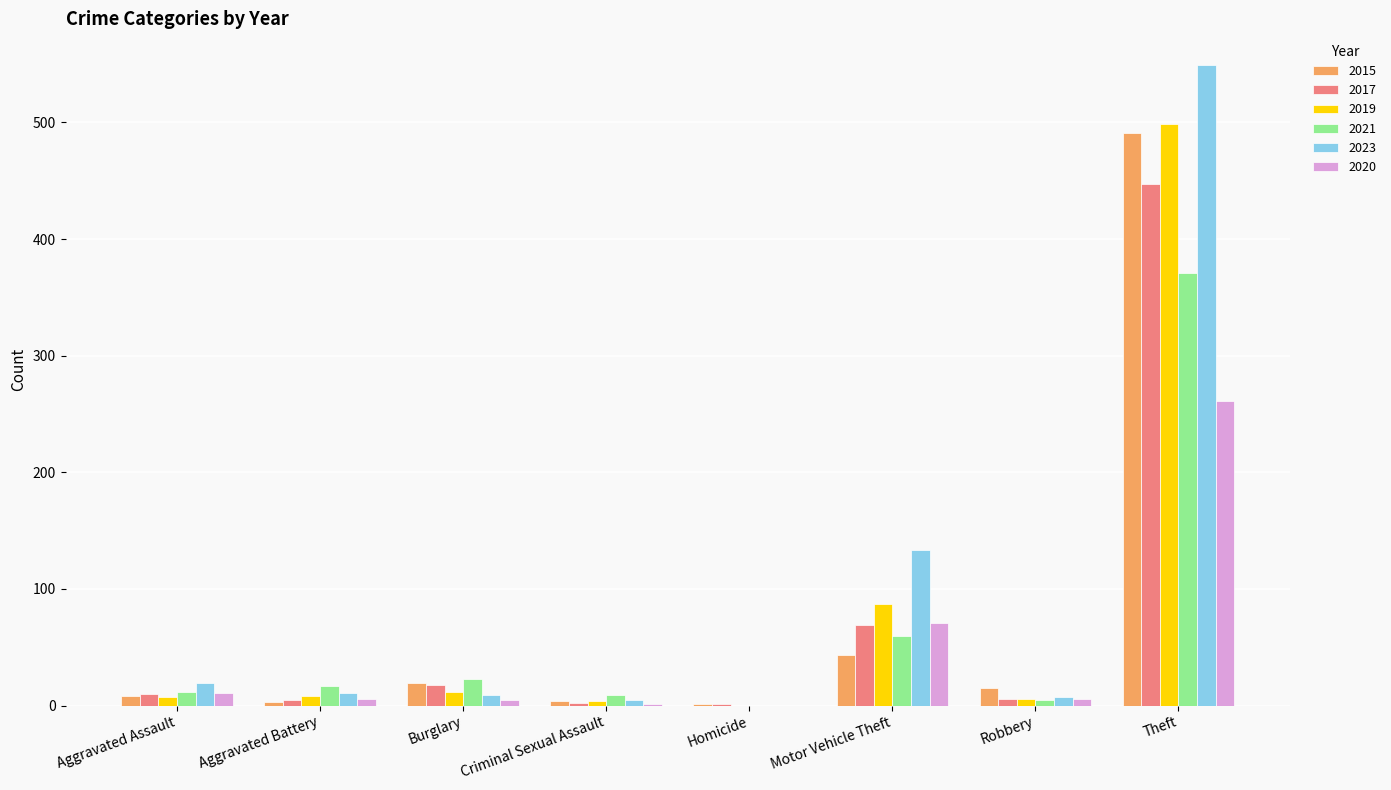

What is the sum of all 2021 values?

497